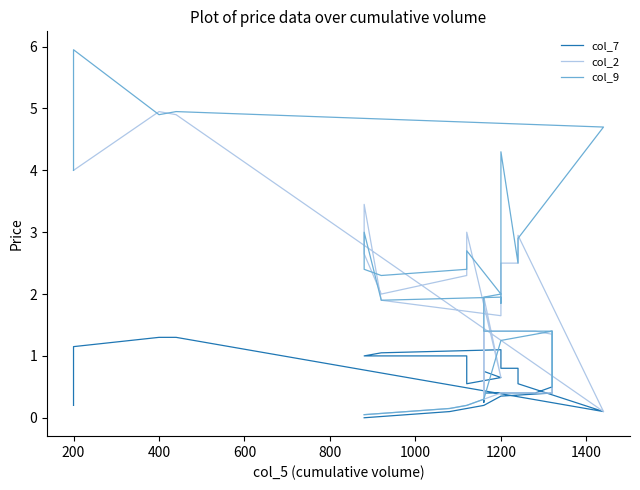

Is this an area chart (filled region under the line)?

No